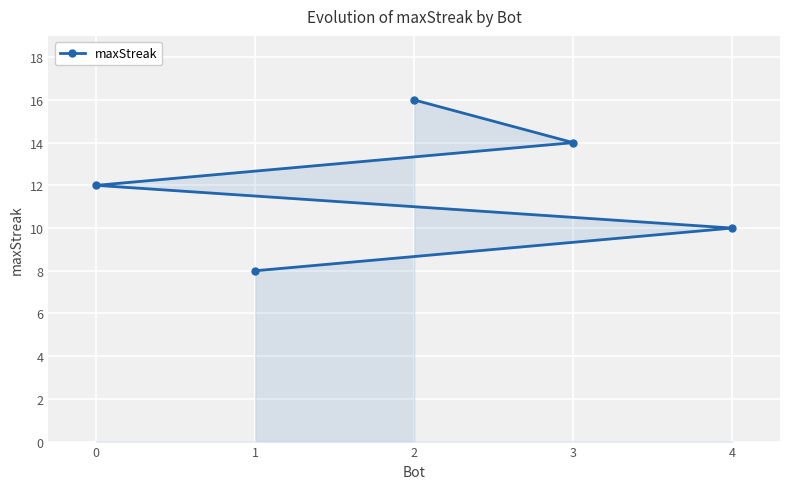

Rank the categories by value from lowest to highest.

1, 4, 0, 3, 2